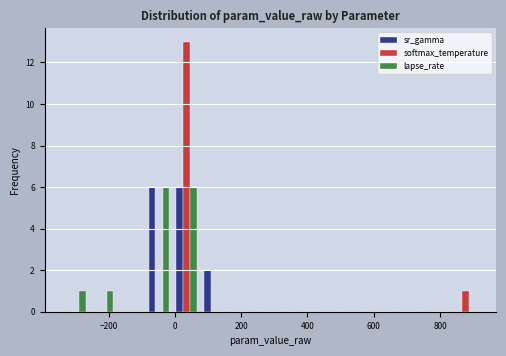

Reading left to right, list every range on the x-axis with the height of the bar of each series over it. Neither the bar edges nor the heights are printed on the chart, so give them approximately, as read against the axes.

-340 to -260: sr_gamma=0	softmax_temperature=0	lapse_rate=1
-260 to -180: sr_gamma=0	softmax_temperature=0	lapse_rate=1
-180 to -100: sr_gamma=0	softmax_temperature=0	lapse_rate=0
-100 to 0: sr_gamma=6	softmax_temperature=0	lapse_rate=6
0 to 80: sr_gamma=6	softmax_temperature=13	lapse_rate=6
80 to 160: sr_gamma=2	softmax_temperature=0	lapse_rate=0
160 to 240: sr_gamma=0	softmax_temperature=0	lapse_rate=0
240 to 320: sr_gamma=0	softmax_temperature=0	lapse_rate=0
320 to 420: sr_gamma=0	softmax_temperature=0	lapse_rate=0
420 to 500: sr_gamma=0	softmax_temperature=0	lapse_rate=0
500 to 580: sr_gamma=0	softmax_temperature=0	lapse_rate=0
580 to 660: sr_gamma=0	softmax_temperature=0	lapse_rate=0
660 to 760: sr_gamma=0	softmax_temperature=0	lapse_rate=0
760 to 840: sr_gamma=0	softmax_temperature=0	lapse_rate=0
840 to 920: sr_gamma=0	softmax_temperature=1	lapse_rate=0